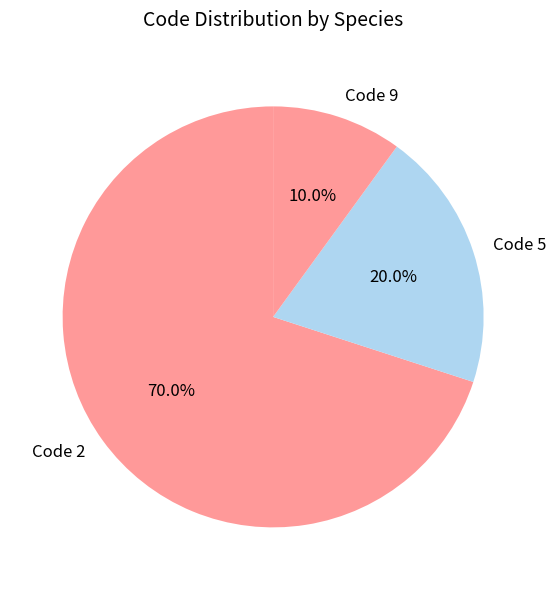

What is the largest slice in the pie chart?

Code 2